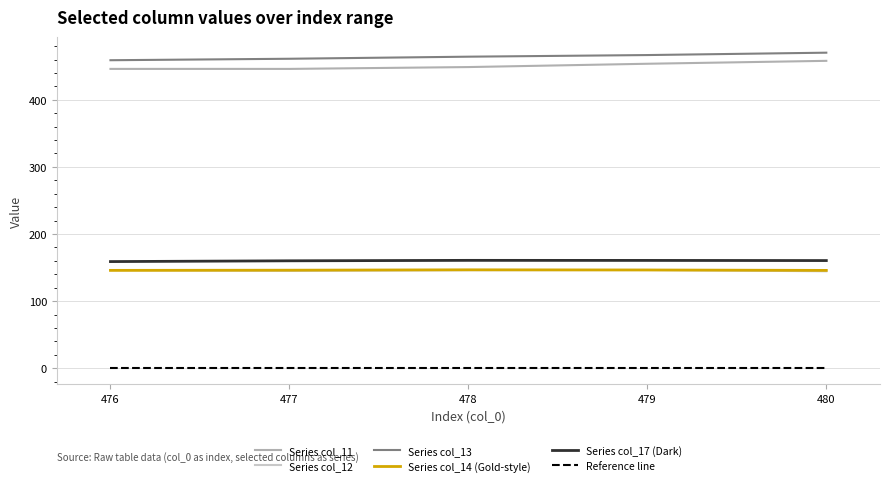

What are all the series names shown in the legend?

Series col_11, Series col_12, Series col_13, Series col_14 (Gold-style), Series col_17 (Dark), Reference line